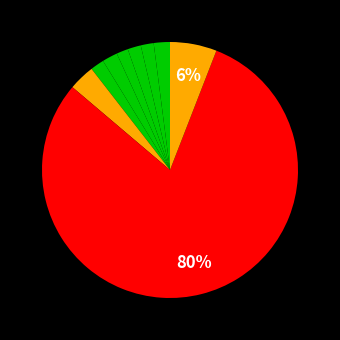

Rank the categories by value from lowest to highest.

GRU_SGD_LR_SCHEDULE_HIDDENSIZE_2200, GRU_SGD, GRU_SGD_LR_SCHEDULE, GRU_SGD_LR_SCHEDULE_SEQLEN_50, GRU_SGD_LR_SCHEDULE_NUMLAYERS_3, GRU_ADAM, RNN_ADAM, RNN_SGD_LR_SCHEDULE, RNN_SGD